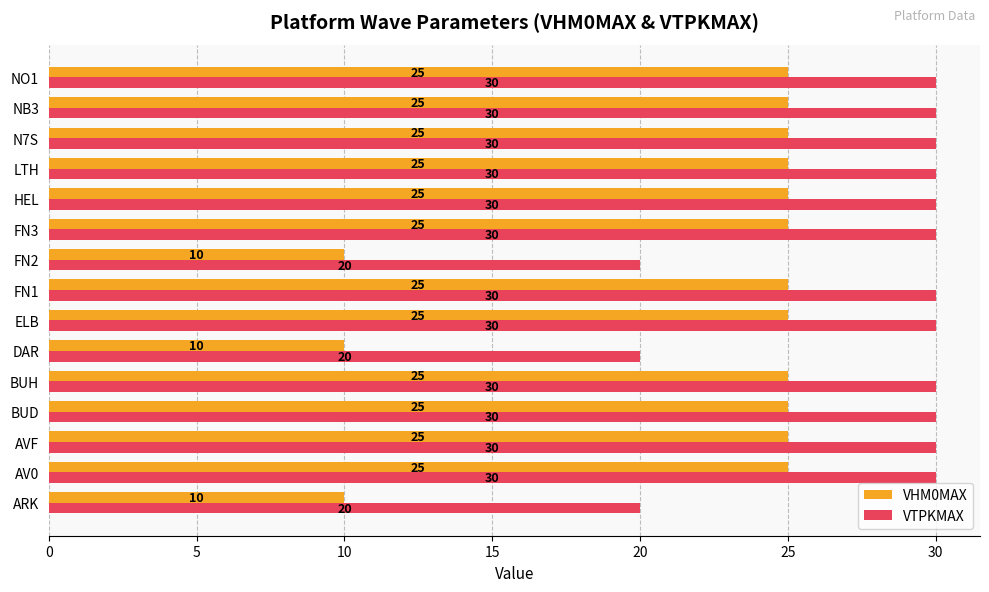

What is the greatest value displayed?

30